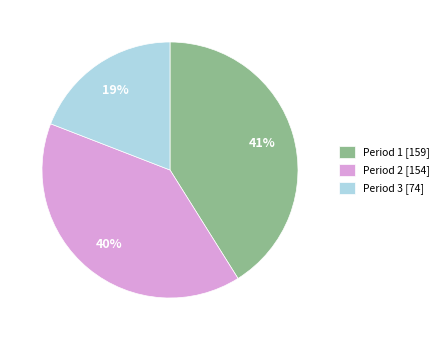

How many segments does this pie chart have?

3